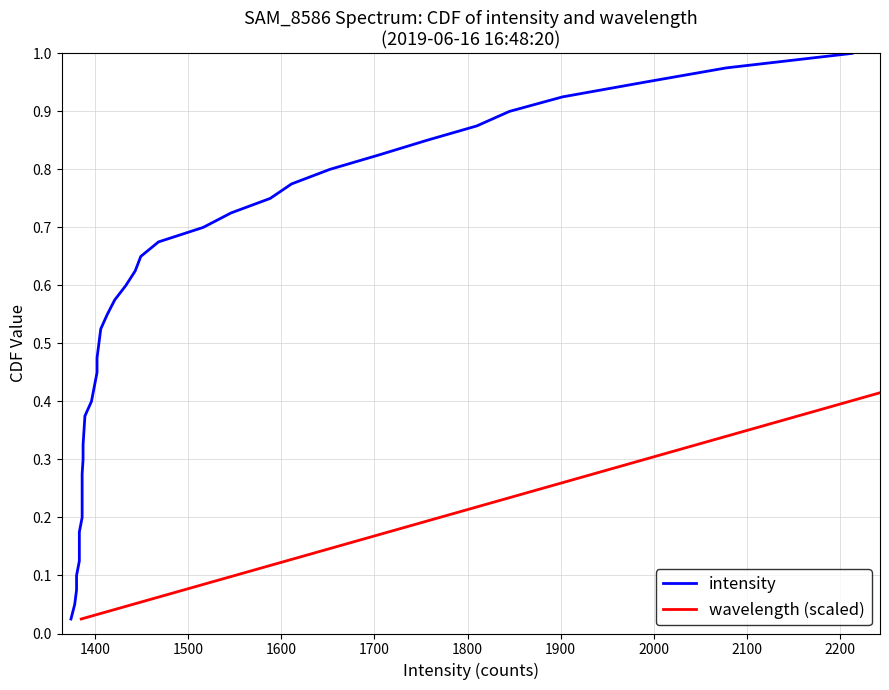

True or false: wavelength (scaled) has a value of 0.6 at 14.

False